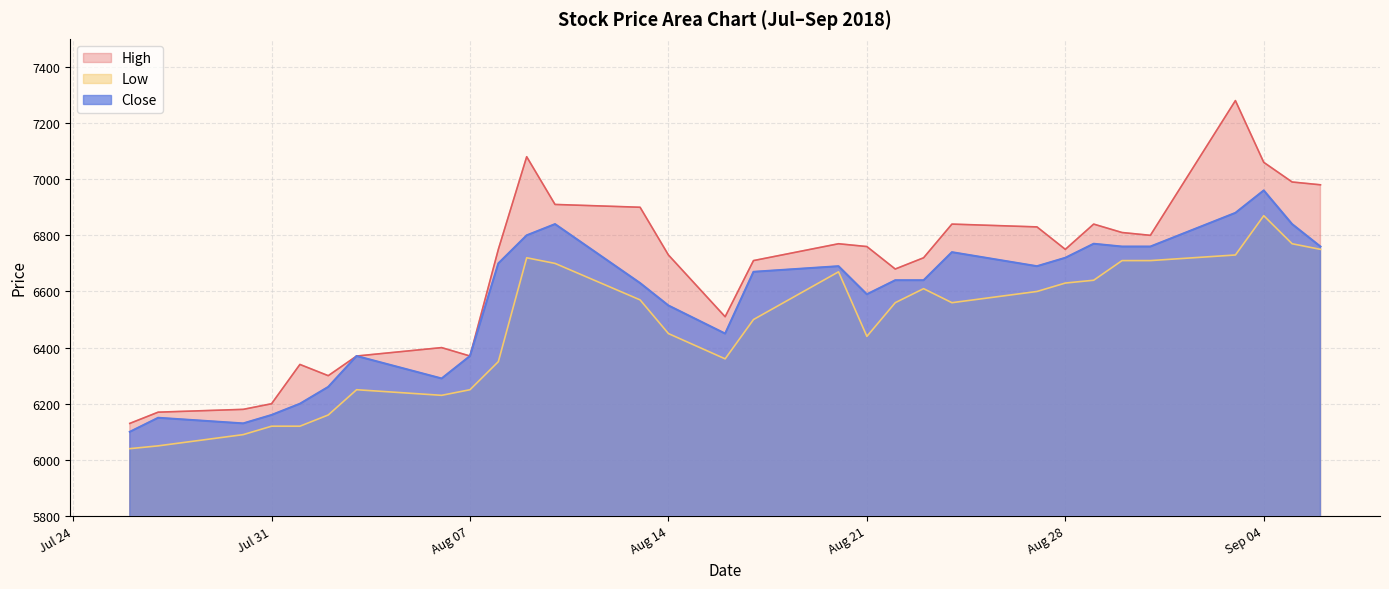

How many categories are shown in the chart?

30